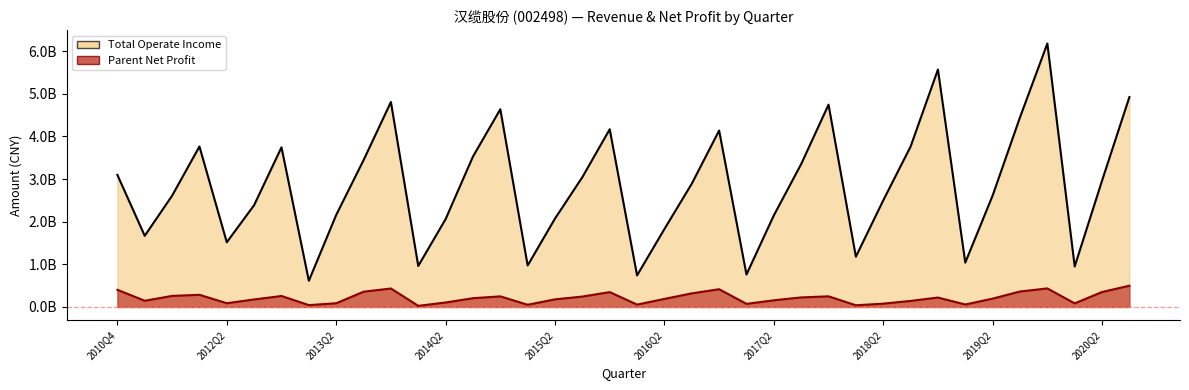

The TOTAL_OPERATE_INCOME series shows 950826350.1 at 2020Q1. True or false?

True